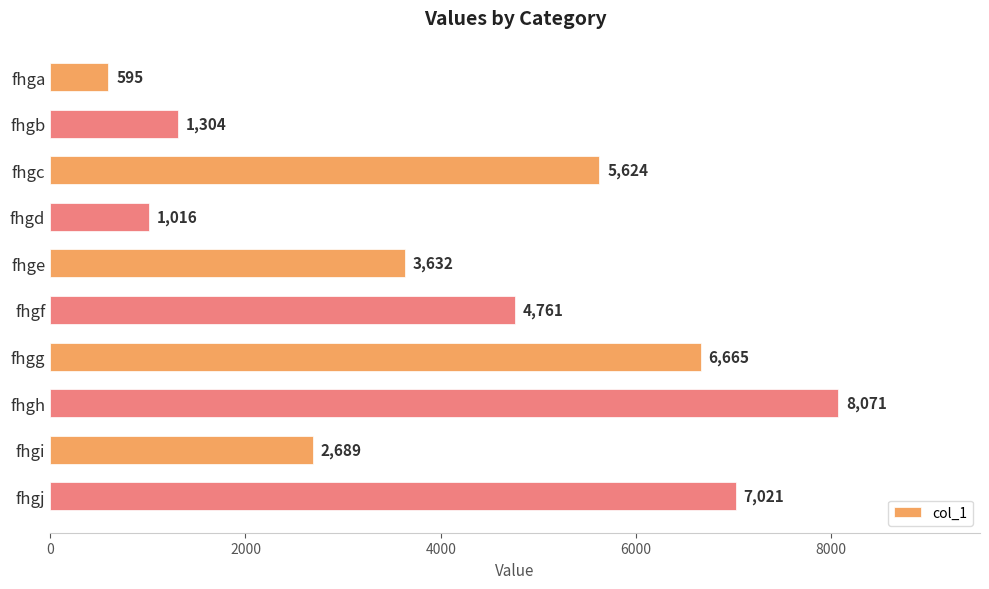

The value at fhgf is 4761. True or false?

True